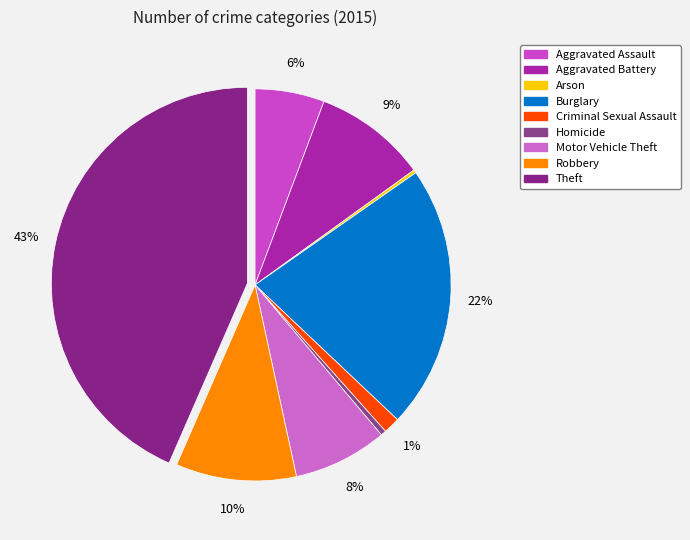

Rank the categories by value from highest to lowest.

Theft, Burglary, Robbery, Aggravated Battery, Motor Vehicle Theft, Aggravated Assault, Criminal Sexual Assault, Homicide, Arson